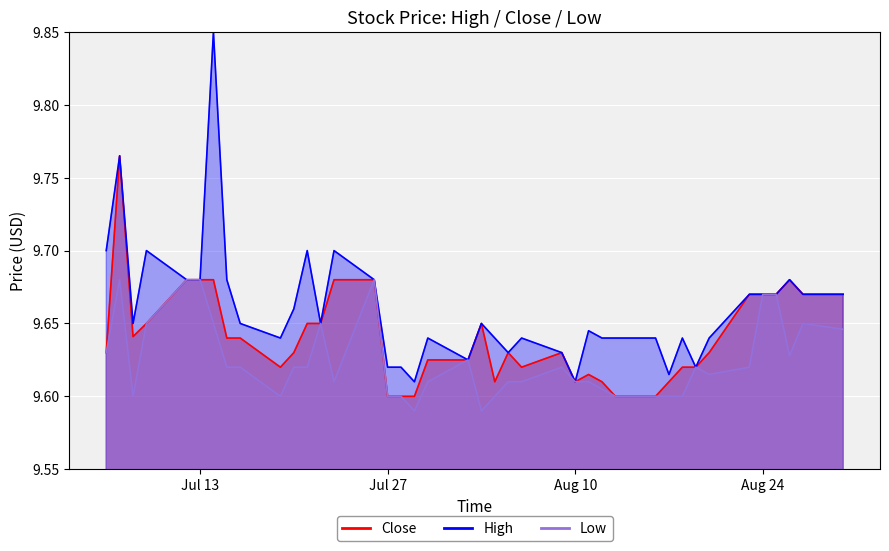

List the series in order of their overall mean, lowest first.

Low, Close, High